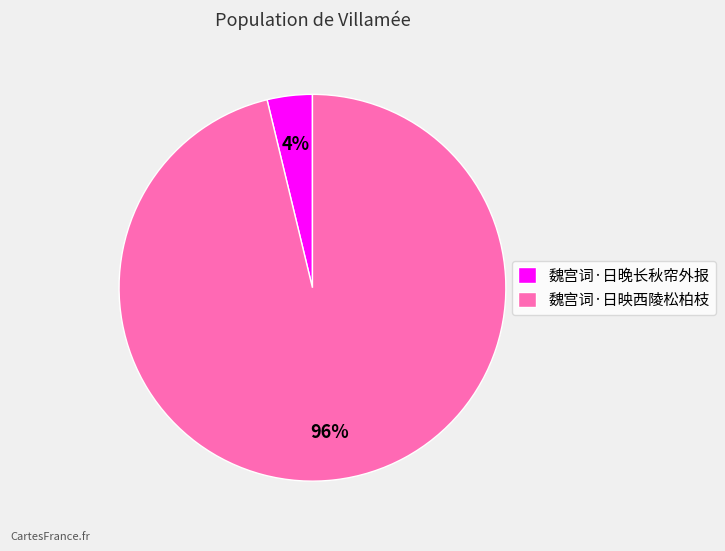

Combined, do 魏宫词·日映西陵松柏枝 and 魏宫词·日晚长秋帘外报 account for over 50%?

Yes